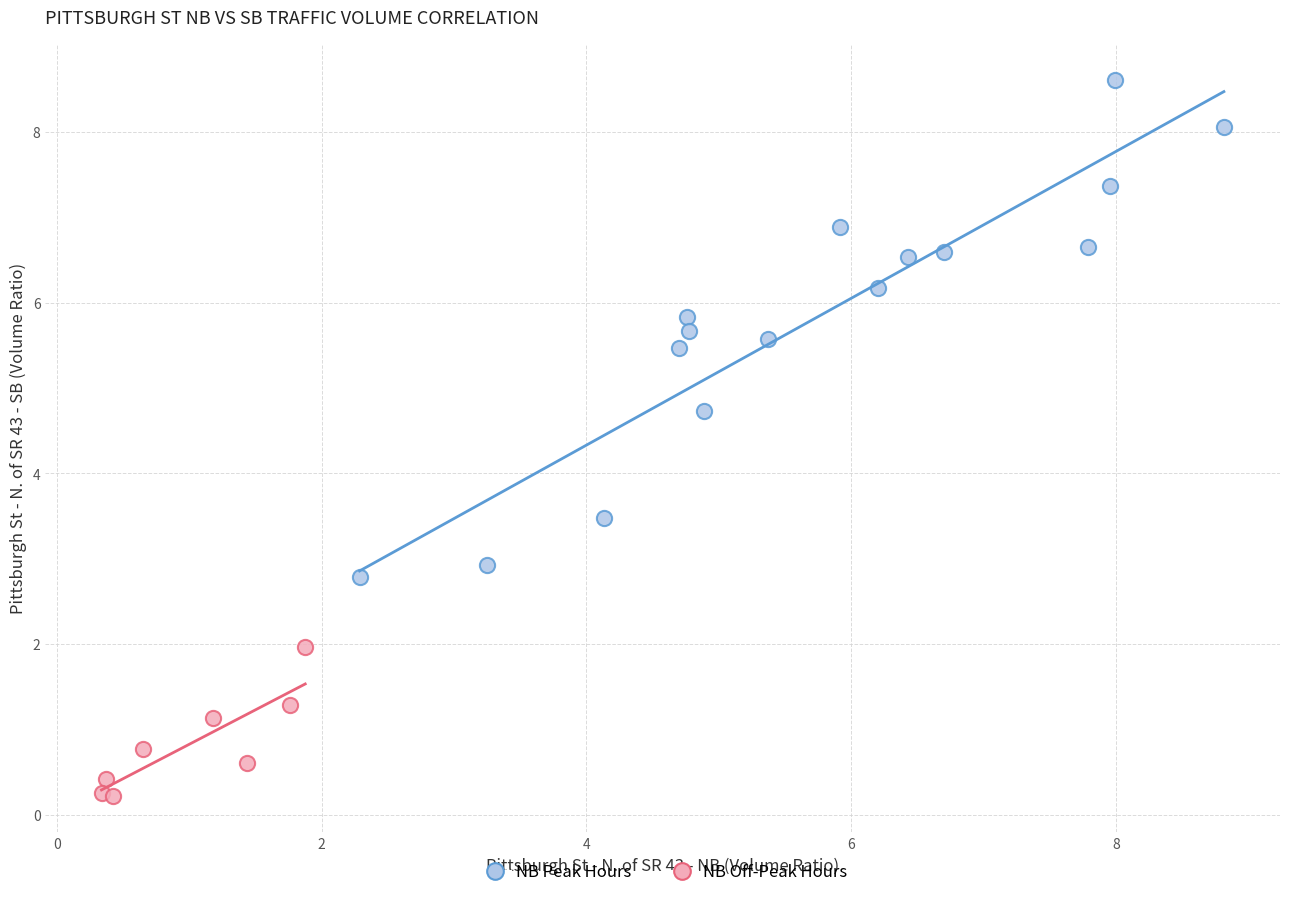

Which series has the largest Y range (max minus min)?

NB Peak Hours